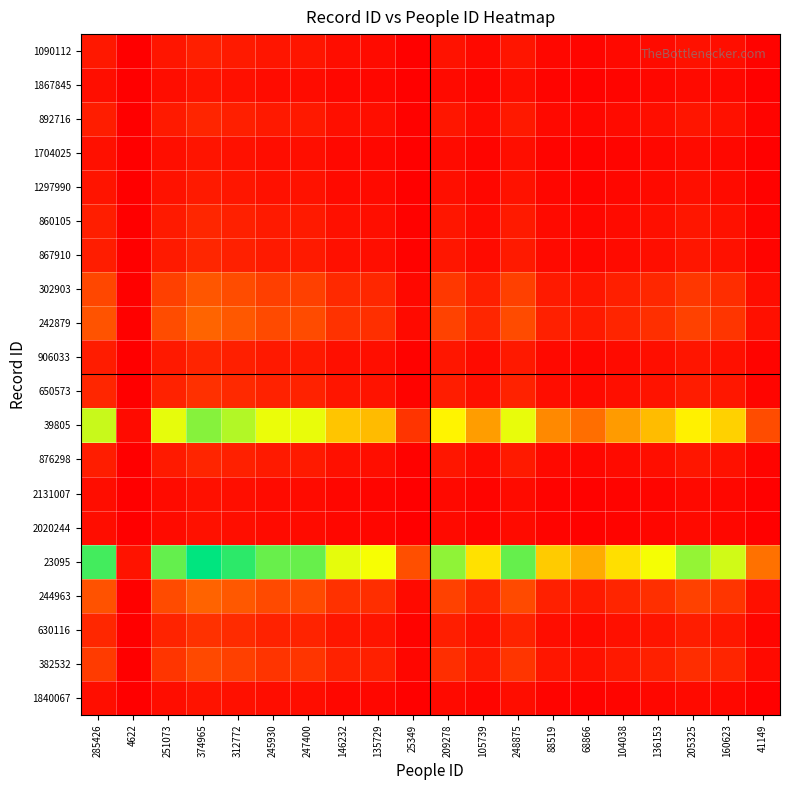

Which series has the largest total across all categories?

23095